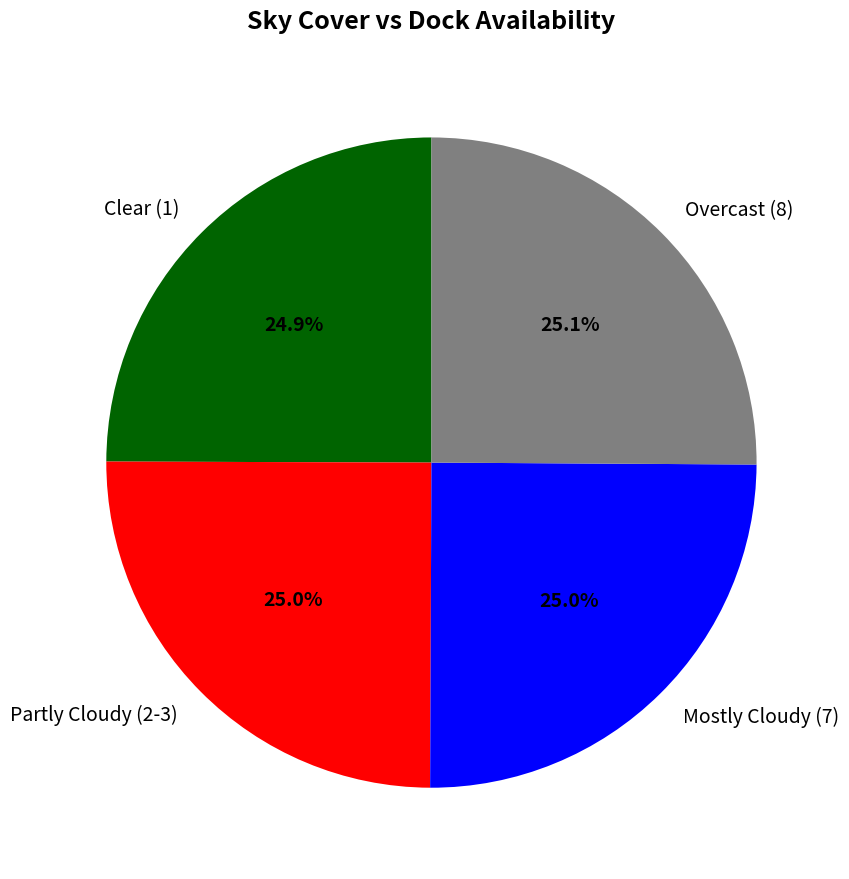

What is the ratio of the value at Mostly Cloudy (7) to the value at Partly Cloudy (2-3)?

1.0